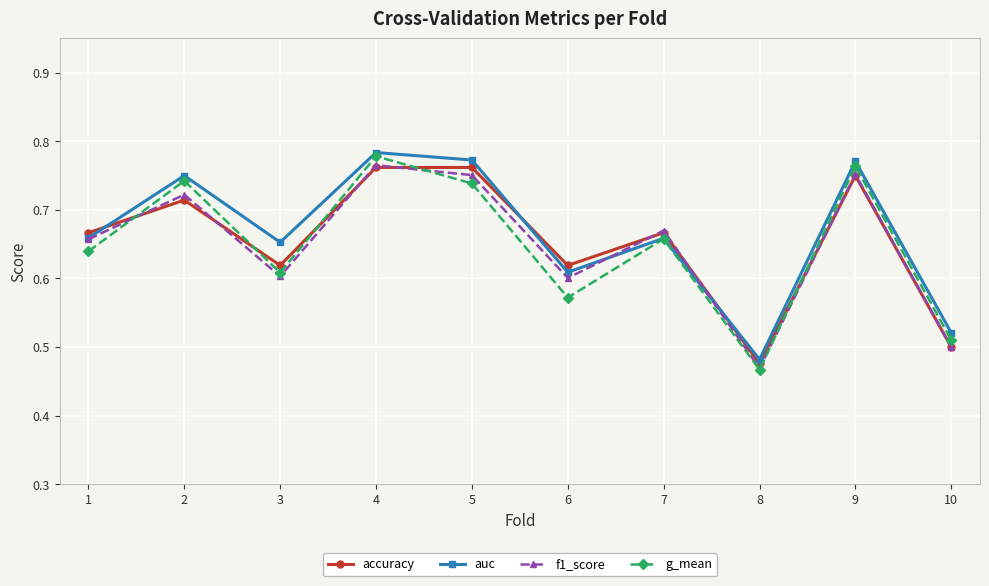

What is the total value across all series at 1?

2.6